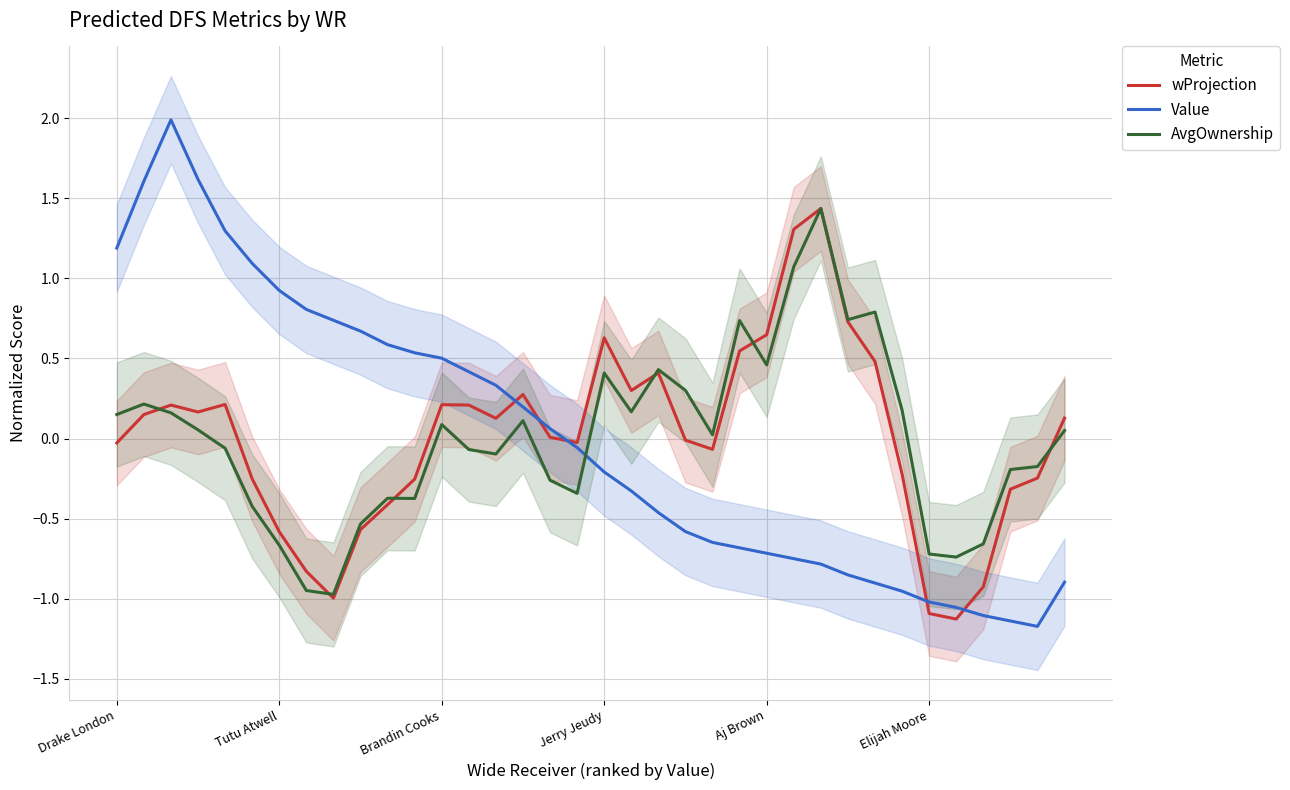

What is the label of the 35th point from the left?

34